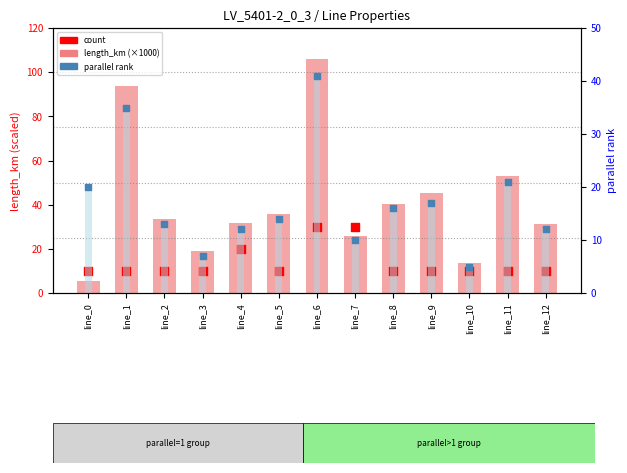

At how many categories does at least one series exceed 59?

2